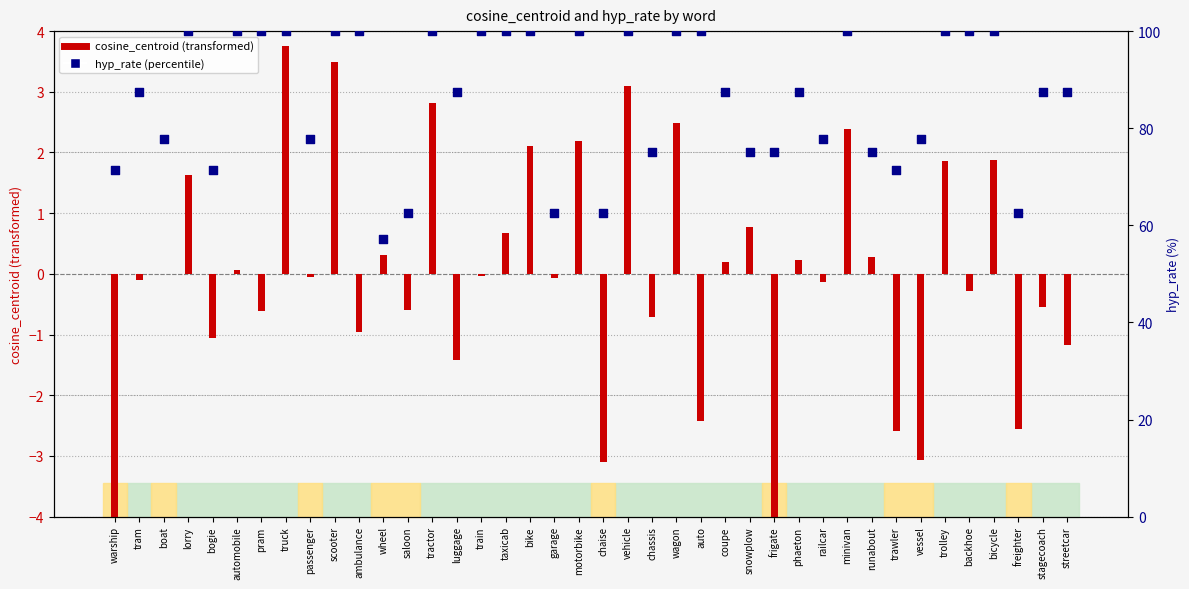

Is the value of hyp_rate (percentile) at train greater than the value of cosine_centroid (transformed) at minivan?

Yes